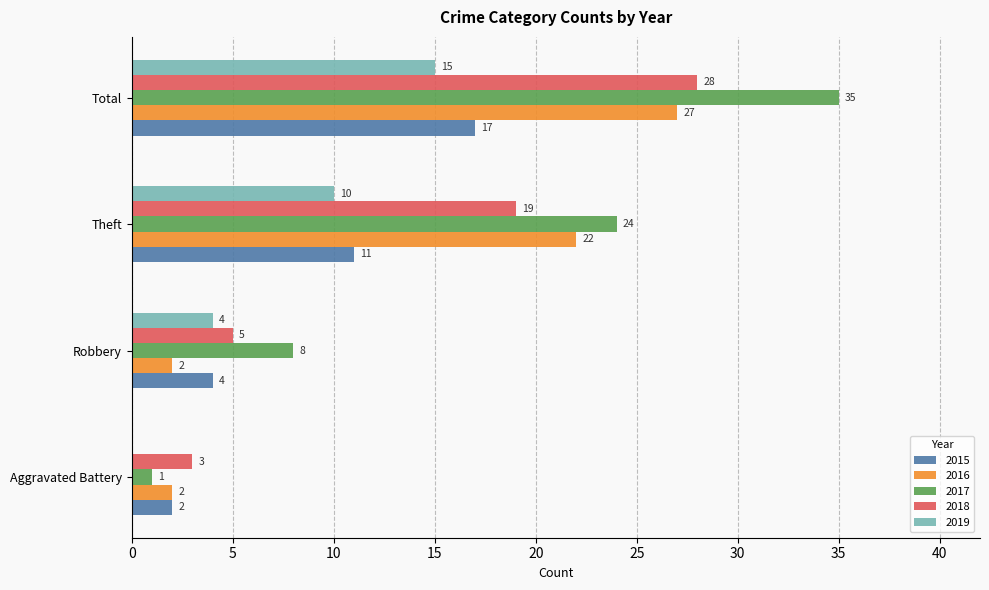

True or false: 2019 has a value of 0 at Aggravated Battery.

True